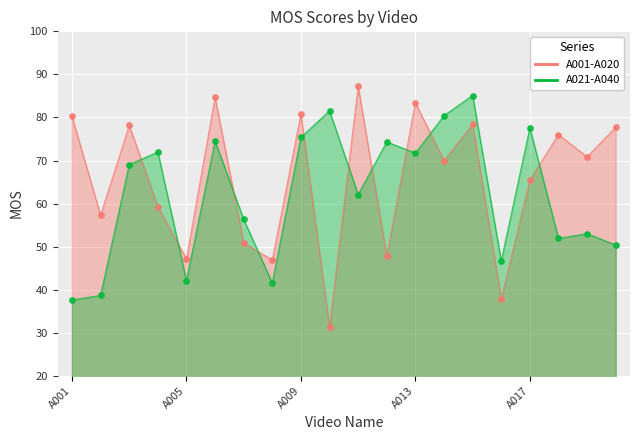

At how many categories does at least one series exceed 80?

8